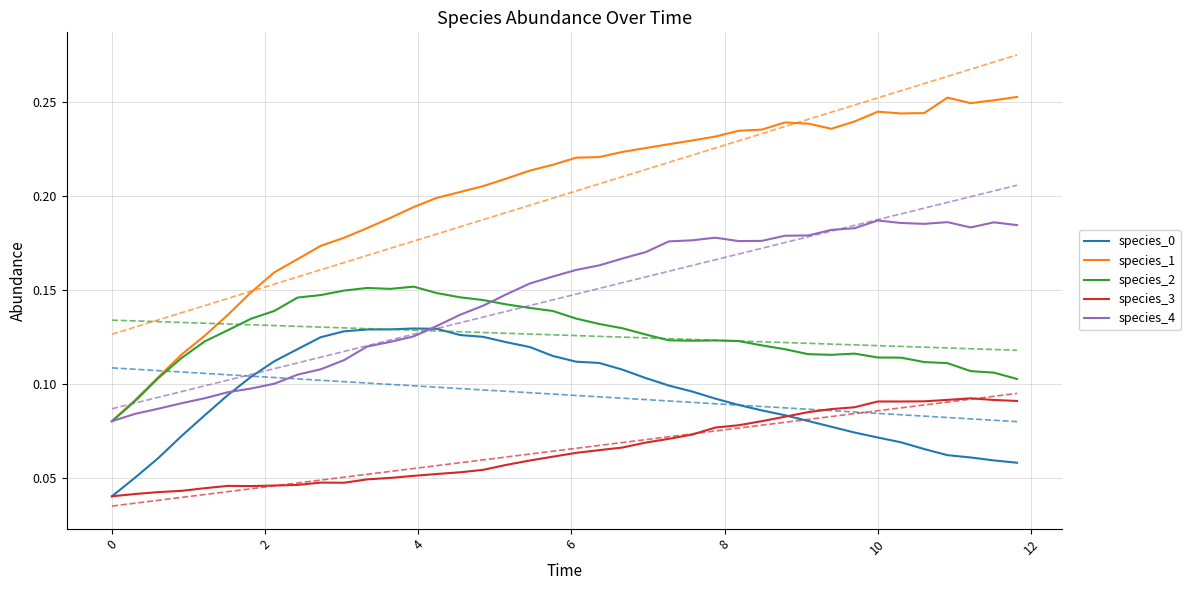

True or false: species_2 and species_0 cross at least once.

False